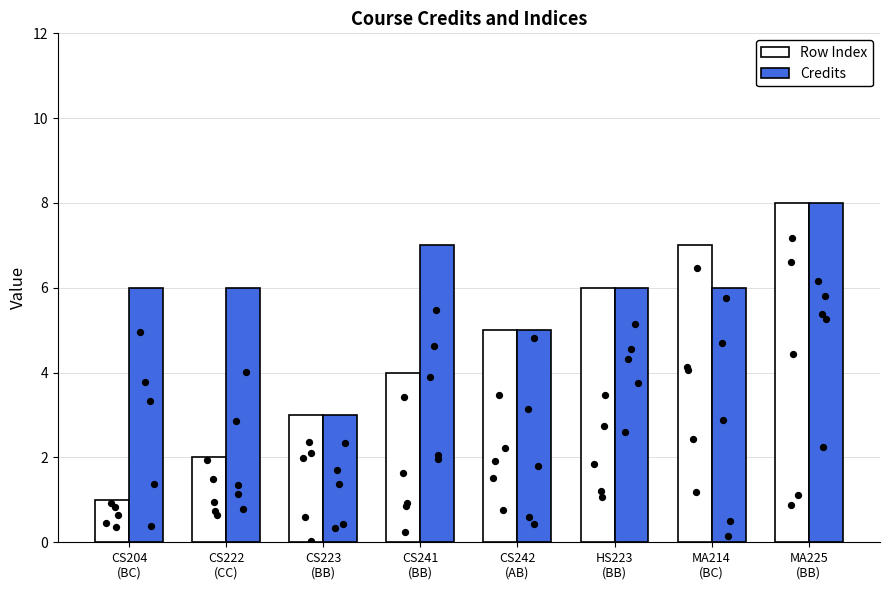

Is the value of Row Index at MA225
(BB) greater than the value of Credits at MA214
(BC)?

Yes